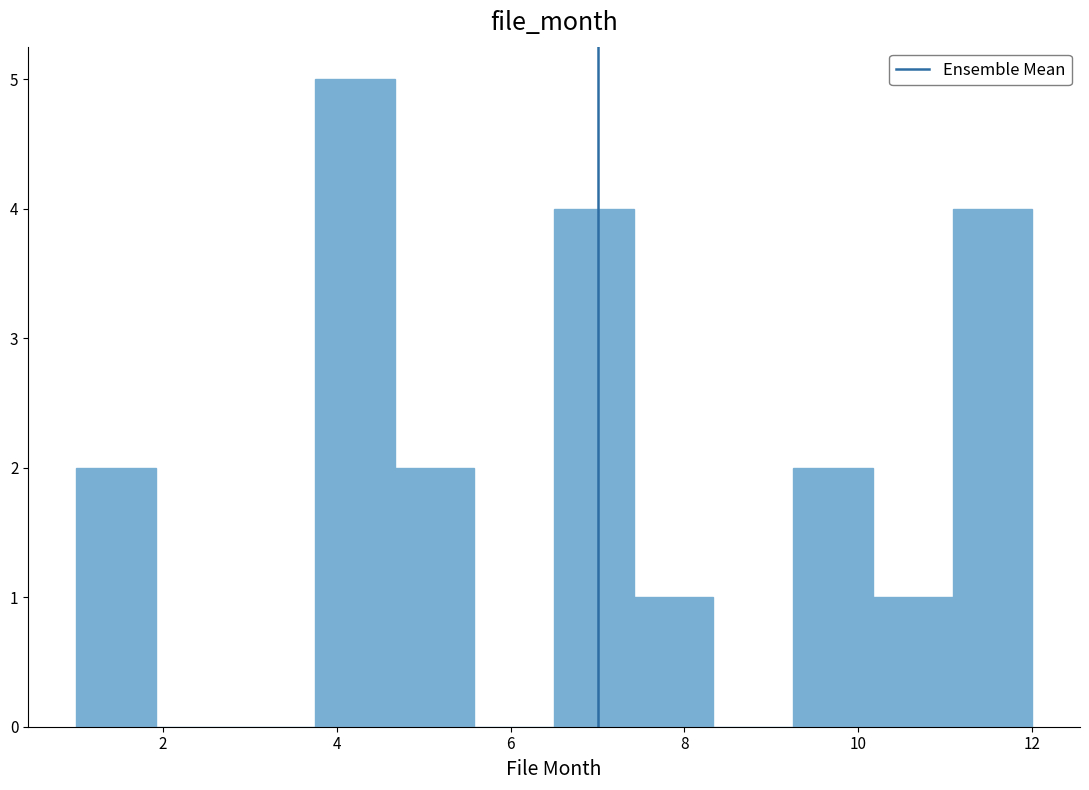

Reading left to right, transcribe this chart: for each bar, give the range it covers on the x-axis and its height. Neither the bar edges nor the heights are printed on the chart, so give them approximately, as read against the axes.

1.0 to 2.0: 2
2.0 to 2.8: 0
2.8 to 3.8: 0
3.8 to 4.6: 5
4.6 to 5.6: 2
5.6 to 6.6: 0
6.6 to 7.4: 4
7.4 to 8.4: 1
8.4 to 9.2: 0
9.2 to 10.2: 2
10.2 to 11.0: 1
11.0 to 12.0: 4